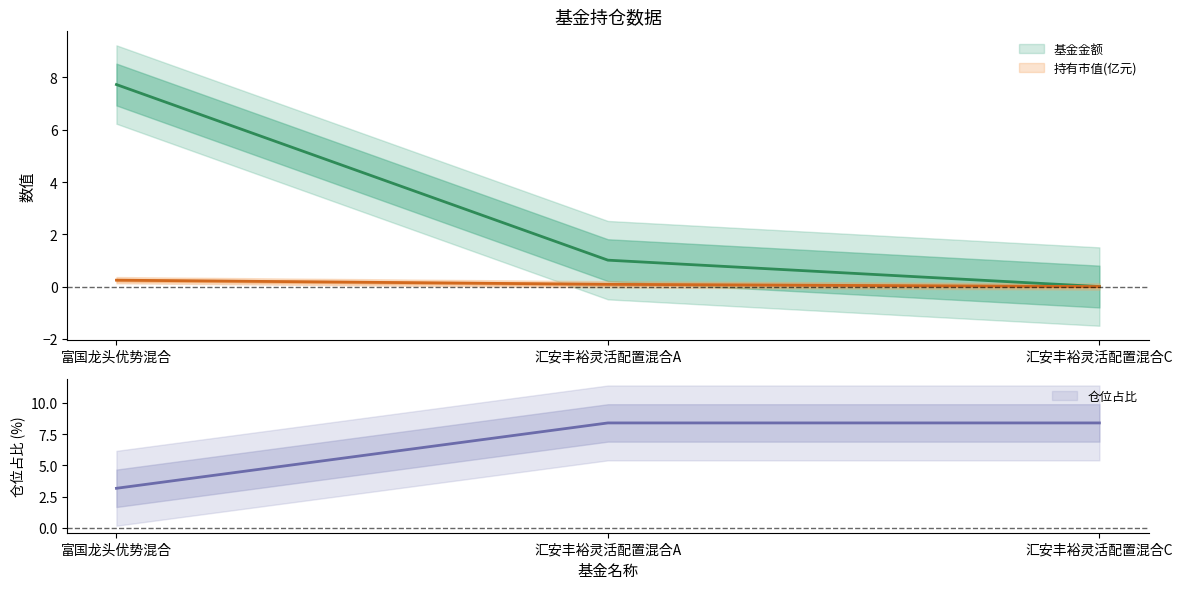

What is the value of the 股票总仓位 point at the 2nd from the left?

8.4